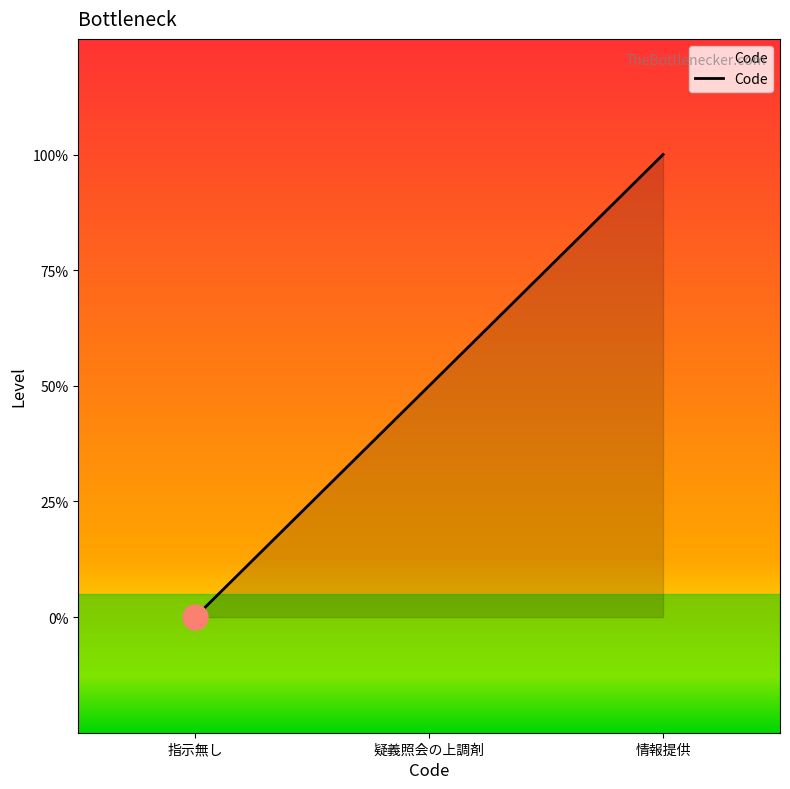

The value at 情報提供 is 1. True or false?

False